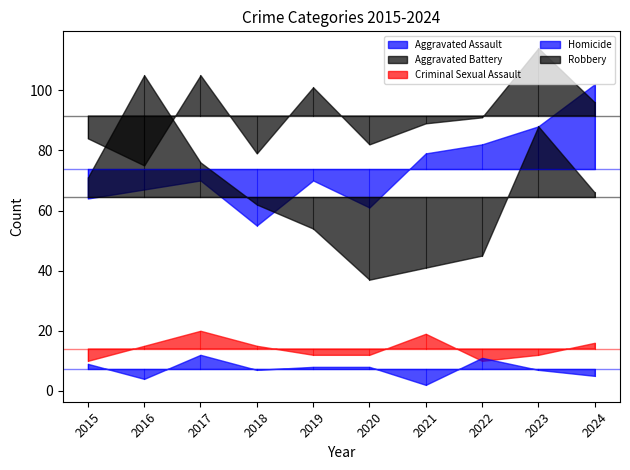

What value does the Aggravated Battery series have at 2023, to the nearest 5?

115